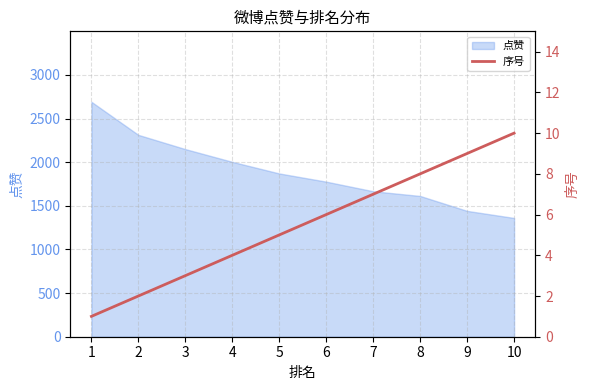

How many lines are shown in the chart?

1